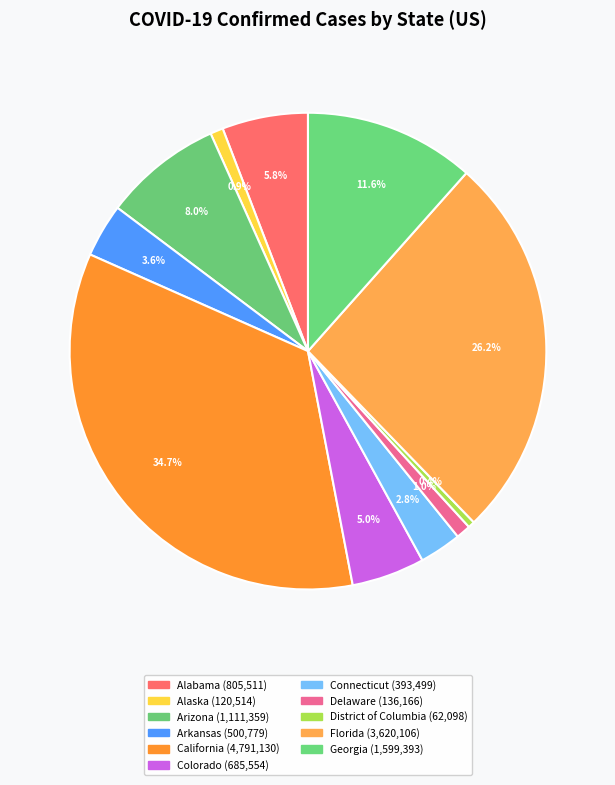

Does any single category account for the majority?

No